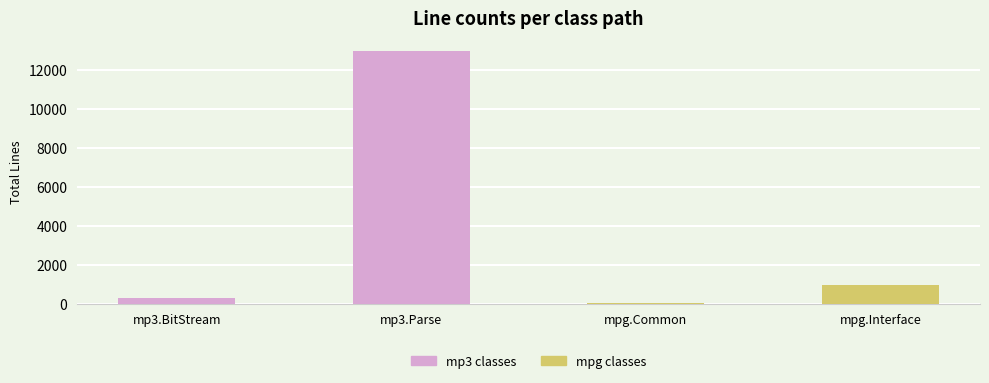

Which label corresponds to the largest value in the chart?

mp3.Parse